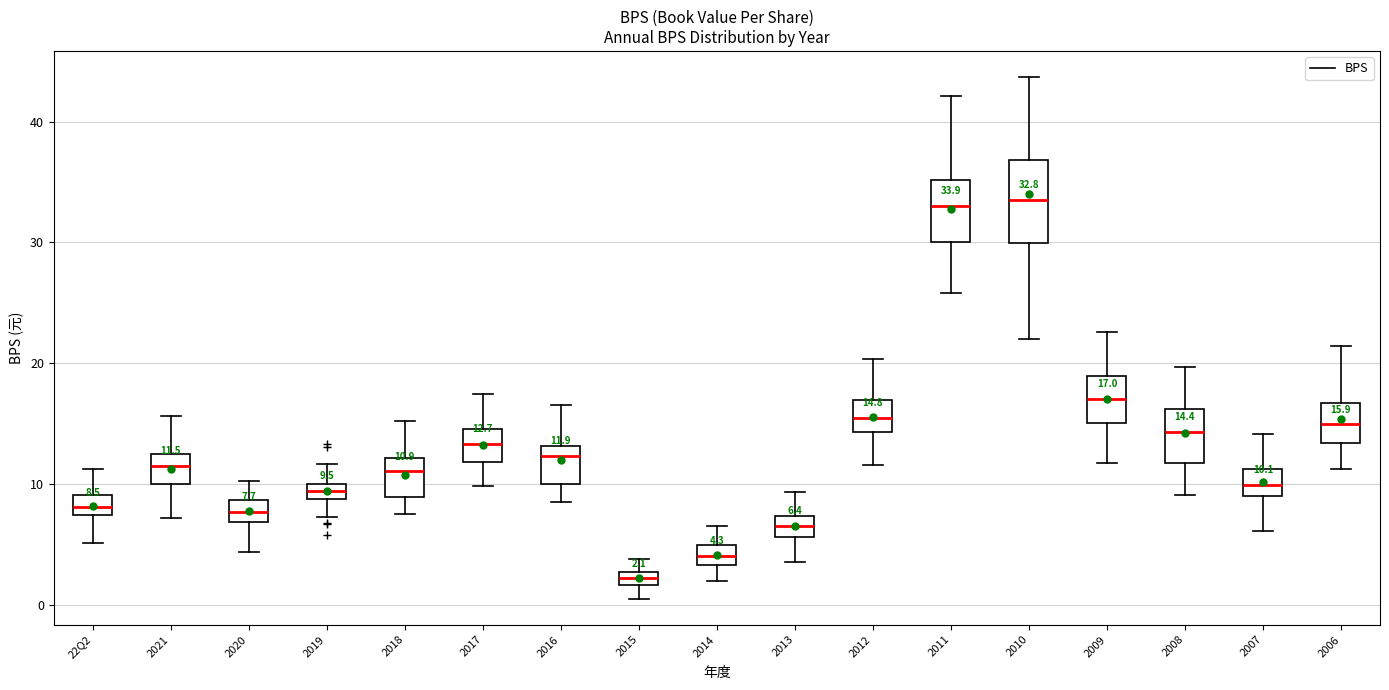

Which box is the tallest, from its lower edge to its upper edge?

2010